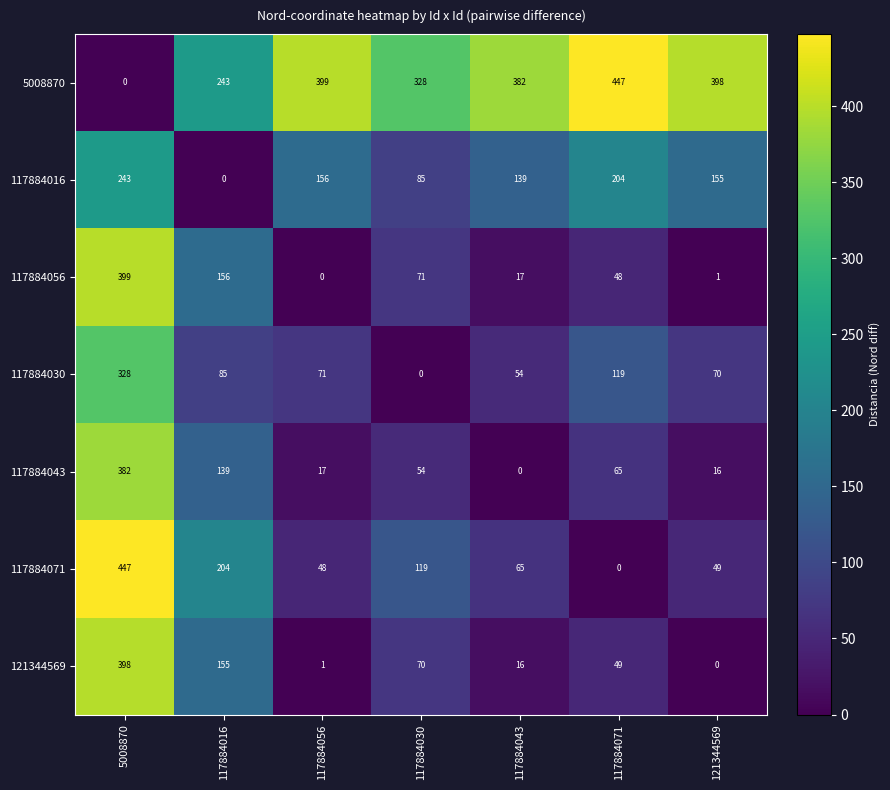

Count the number of categories in the chart.

7